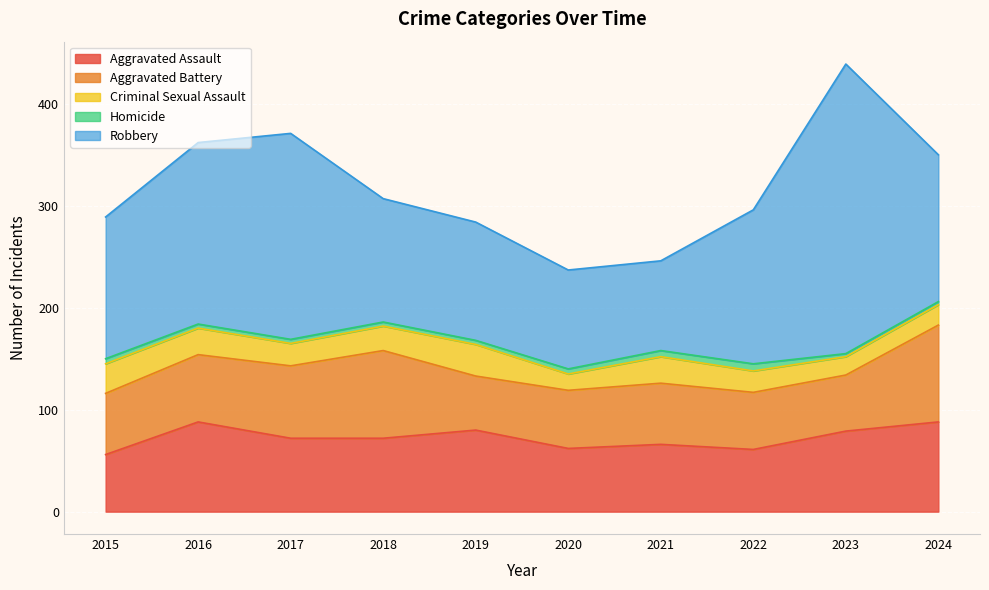

True or false: Aggravated Assault has more than 0 interior local peaks.

True